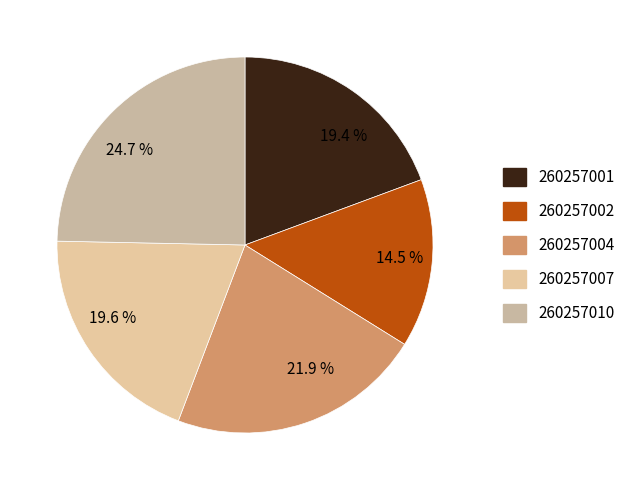

Combined, do 24.7 % and 14.5 % account for over 50%?

No